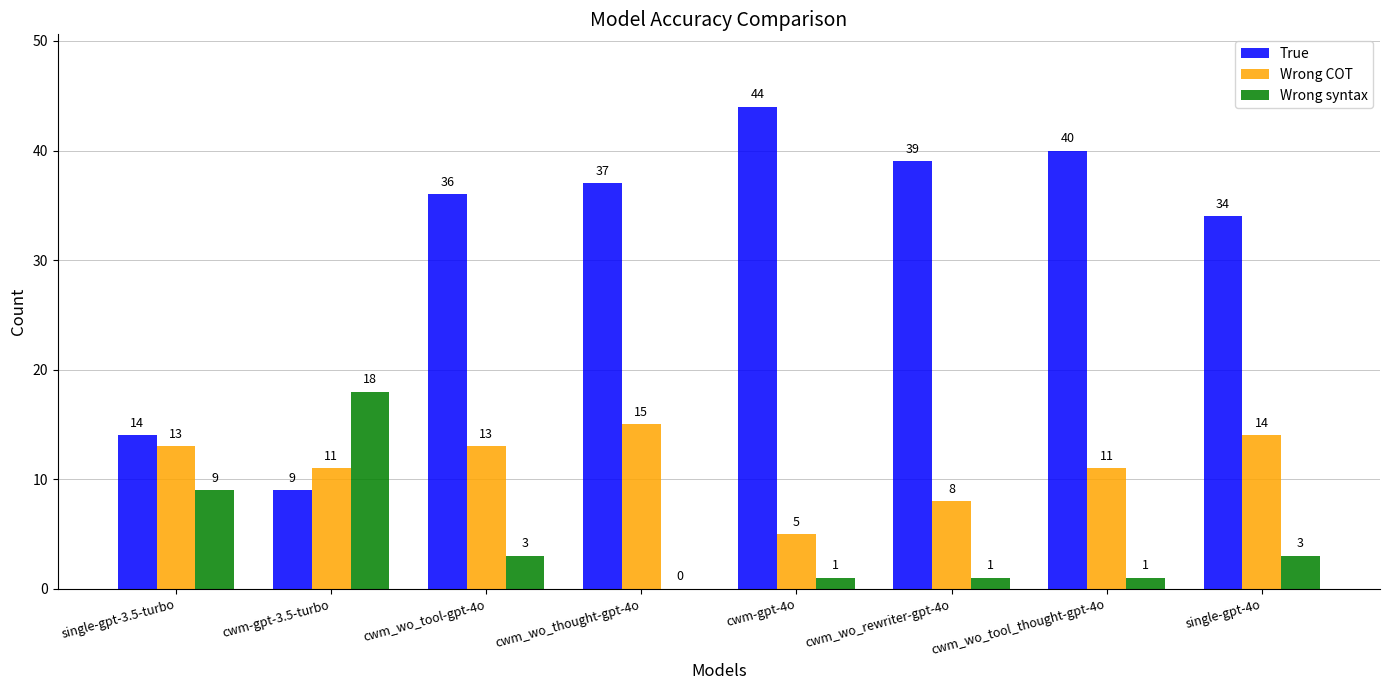

Between cwm-gpt-4o and cwm_wo_rewriter-gpt-4o, which series saw the biggest shift?

True